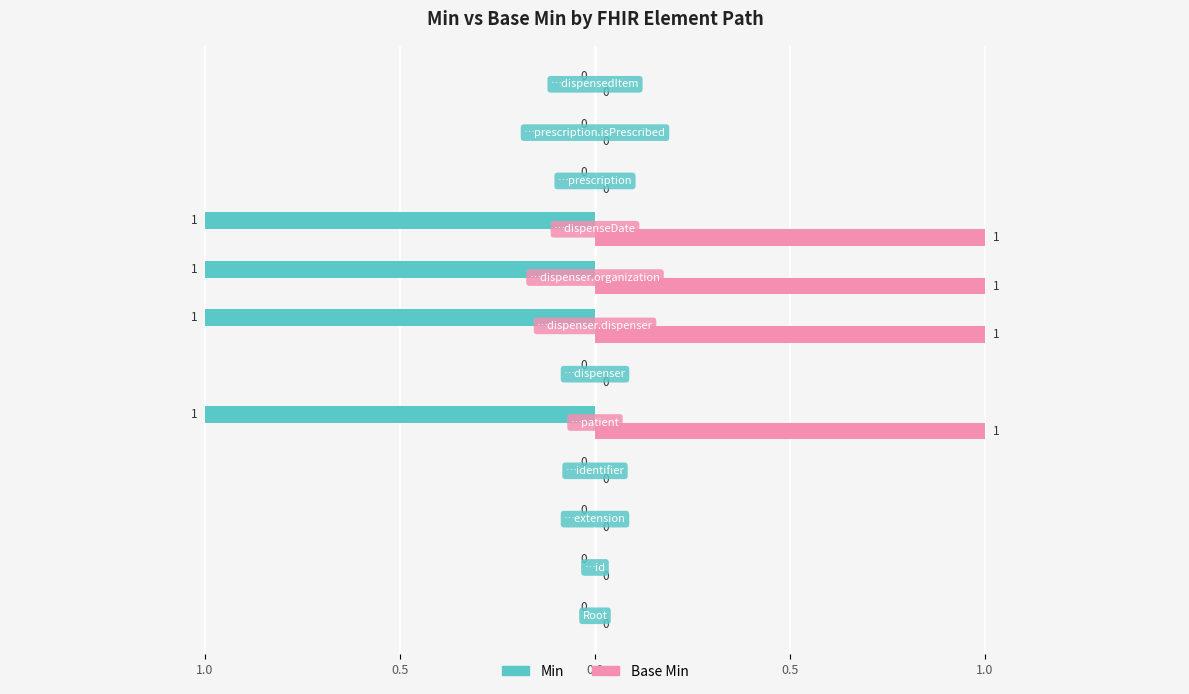

List the series in order of their peak value, lowest first.

Min, Base Min